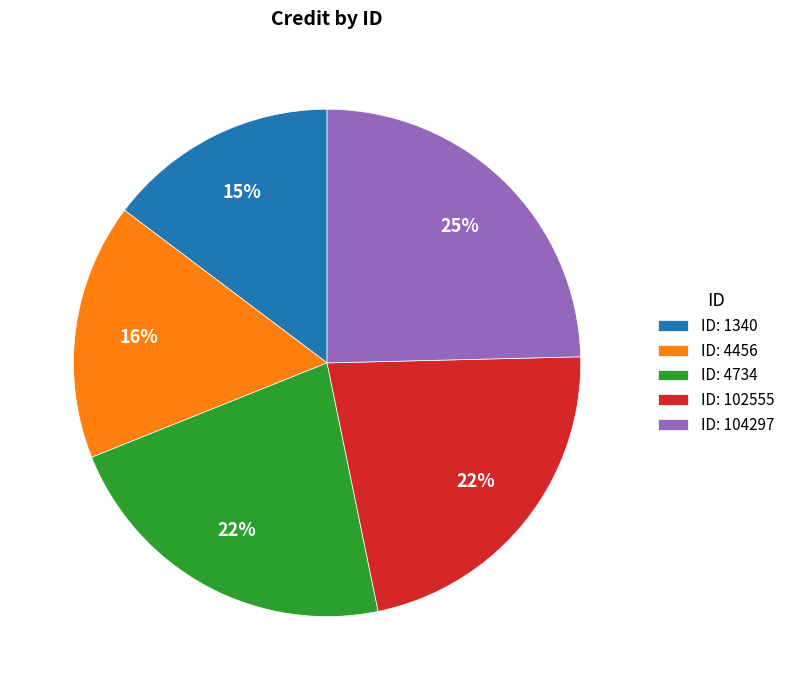

Is there a majority slice in this chart?

No